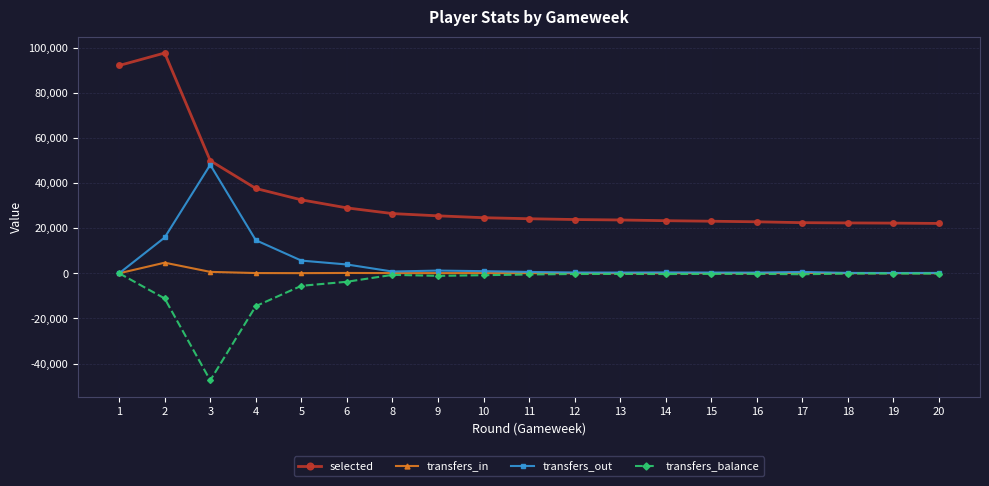

What is the difference between the highest and lowest values at 18?

22432